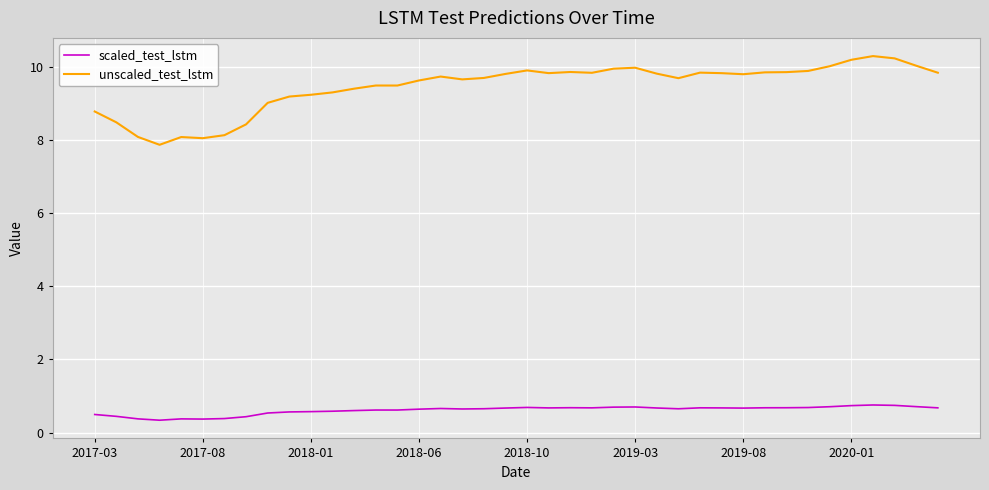

Which series has the largest range (max minus min)?

unscaled_test_lstm